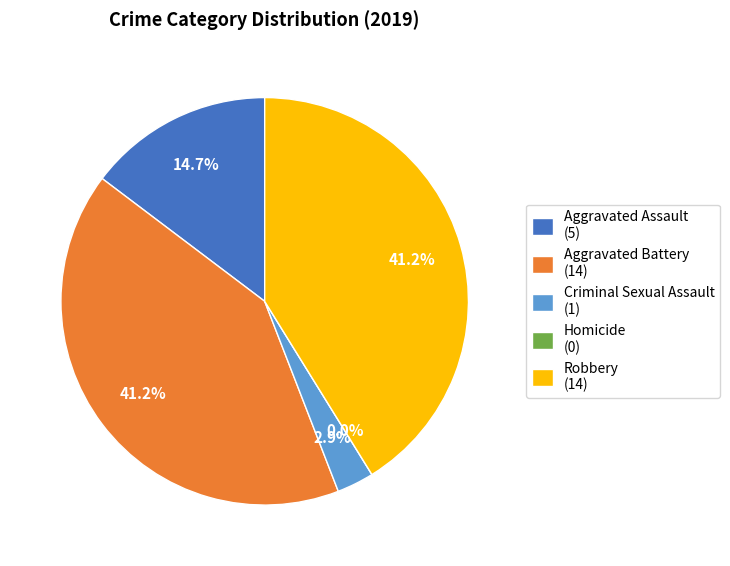

True or false: Aggravated Assault accounts for 29% of the total.

False